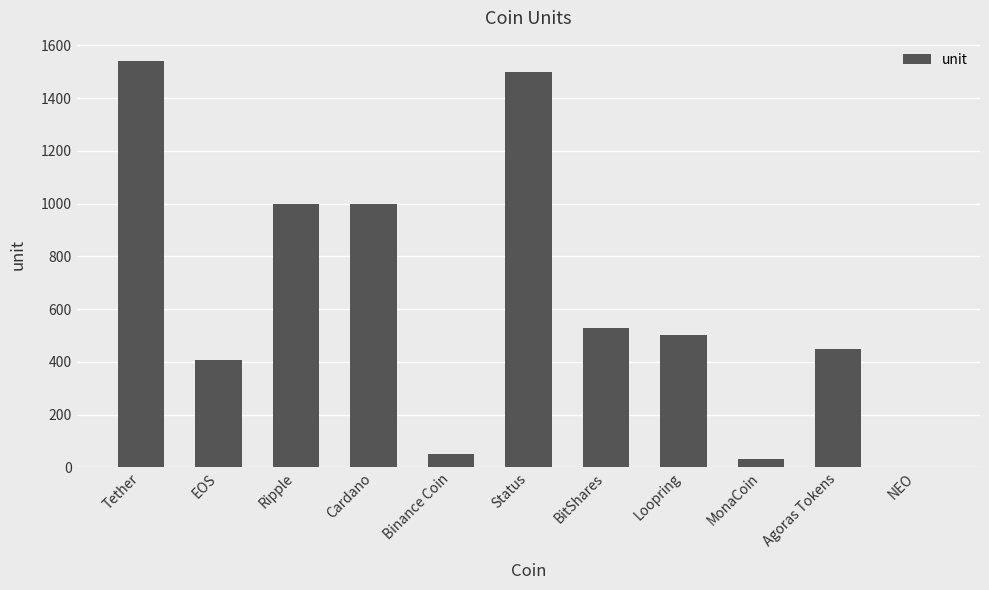

Reading right to left, list all the values displayed in this chart.

2	450	30	500	530	1498	50	1000	1000	405	1541